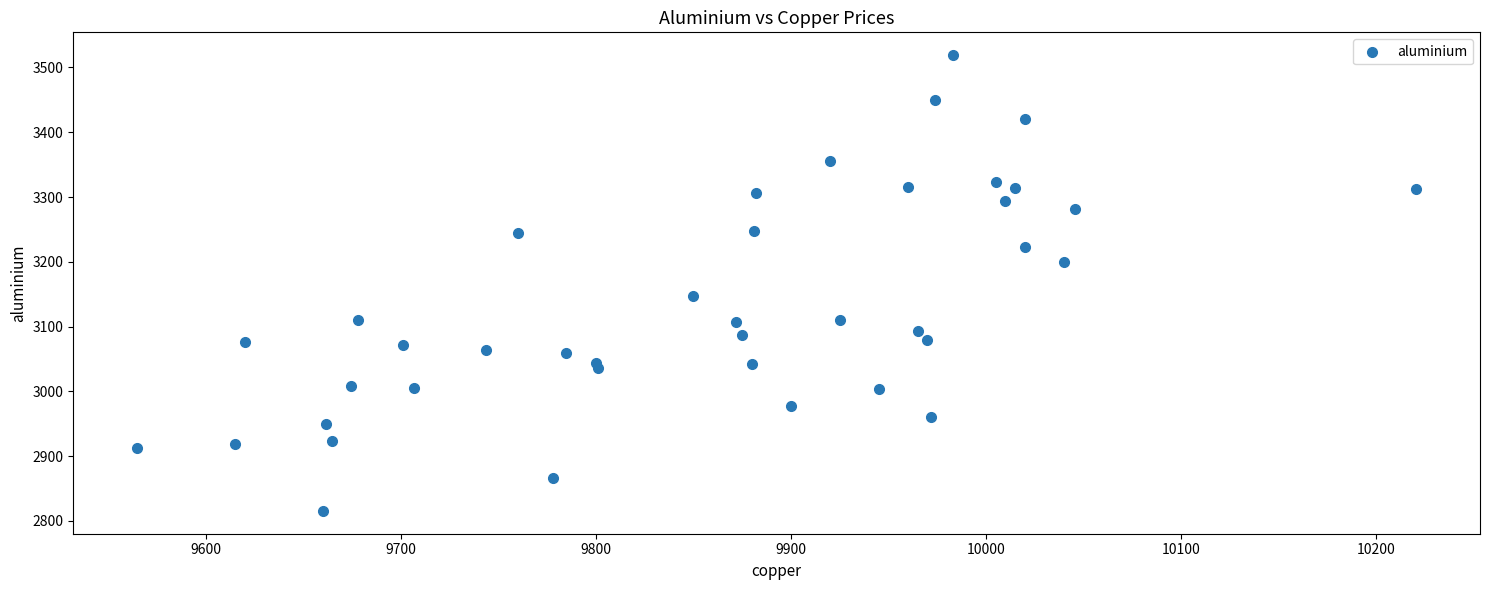

What Y value in the scatter plot is closest to 3167?

3148.0